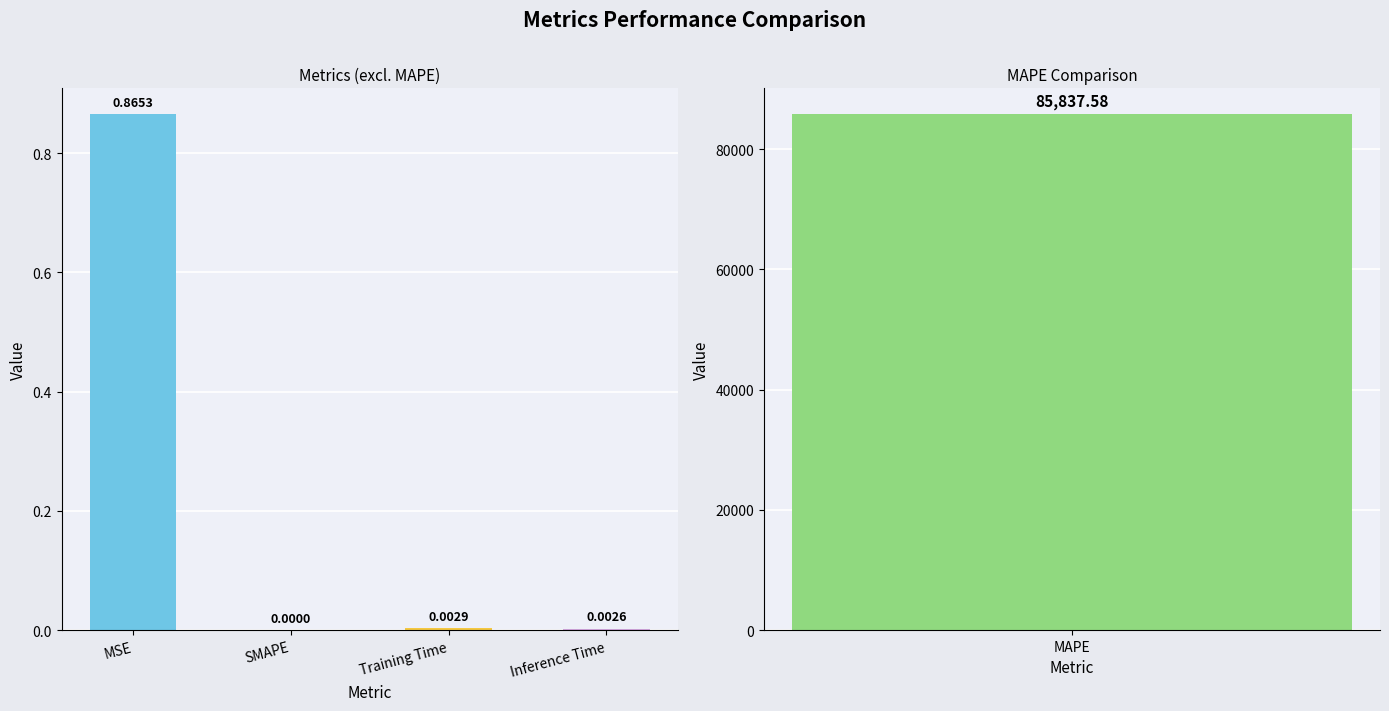

What is the difference between the maximum and minimum values?

0.9